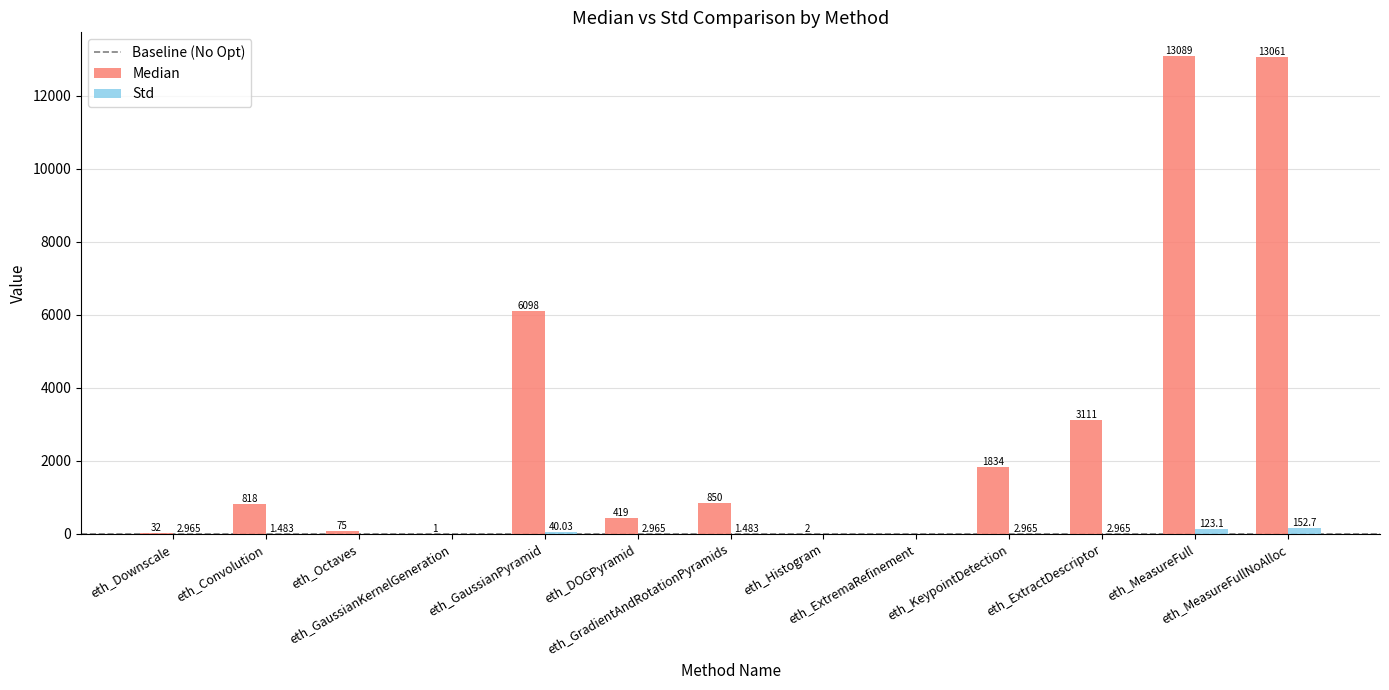

Which series has the largest total across all categories?

Median